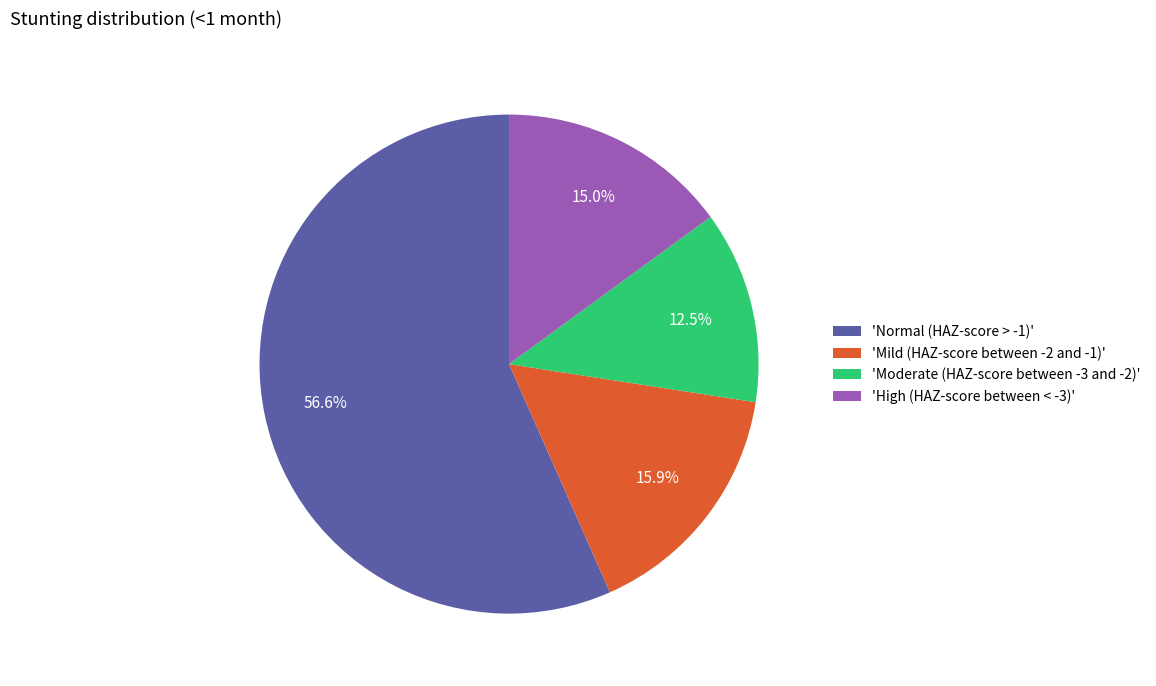

Does 'Moderate (HAZ-score between -3 and -2)' account for over 50% of the chart?

No